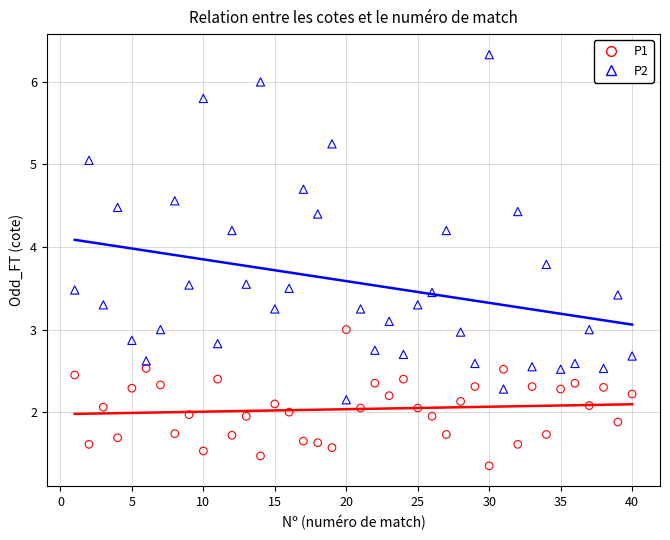

Which series has the widest spread of Y values?

P2